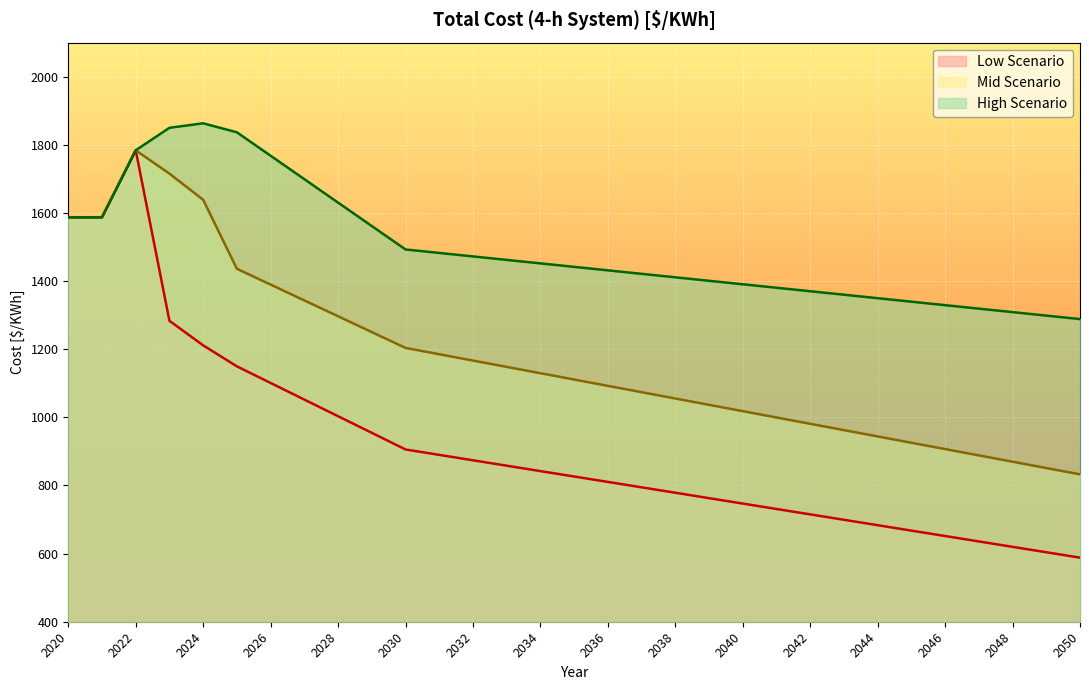

Reading left to right, transcribe all the data shown in this chart.

Low Scenario: 1587.3	1587.3	1784.0	1283.4	1211.4	1149.7	1100.9	1052.1	1003.3	954.5	905.7	889.9	874.0	858.1	842.2	826.3	810.4	794.6	778.7	762.8	746.9	731.0	715.2	699.3	683.4	667.5	651.6	635.7	619.8	604.0	588.1
Mid Scenario: 1587.3	1587.3	1784.0	1715.5	1638.8	1436.2	1389.7	1343.3	1296.8	1250.3	1203.8	1185.3	1166.7	1148.1	1129.6	1111.0	1092.5	1073.9	1055.3	1036.8	1018.2	999.6	981.1	962.5	944.0	925.4	906.9	888.3	869.7	851.2	832.6
High Scenario: 1587.3	1587.3	1784.0	1850.1	1863.3	1836.9	1768.1	1699.3	1630.5	1561.7	1492.9	1482.7	1472.5	1462.2	1452.0	1441.8	1431.6	1421.4	1411.1	1400.9	1390.7	1380.5	1370.3	1360.0	1349.8	1339.6	1329.4	1319.1	1308.9	1298.7	1288.5